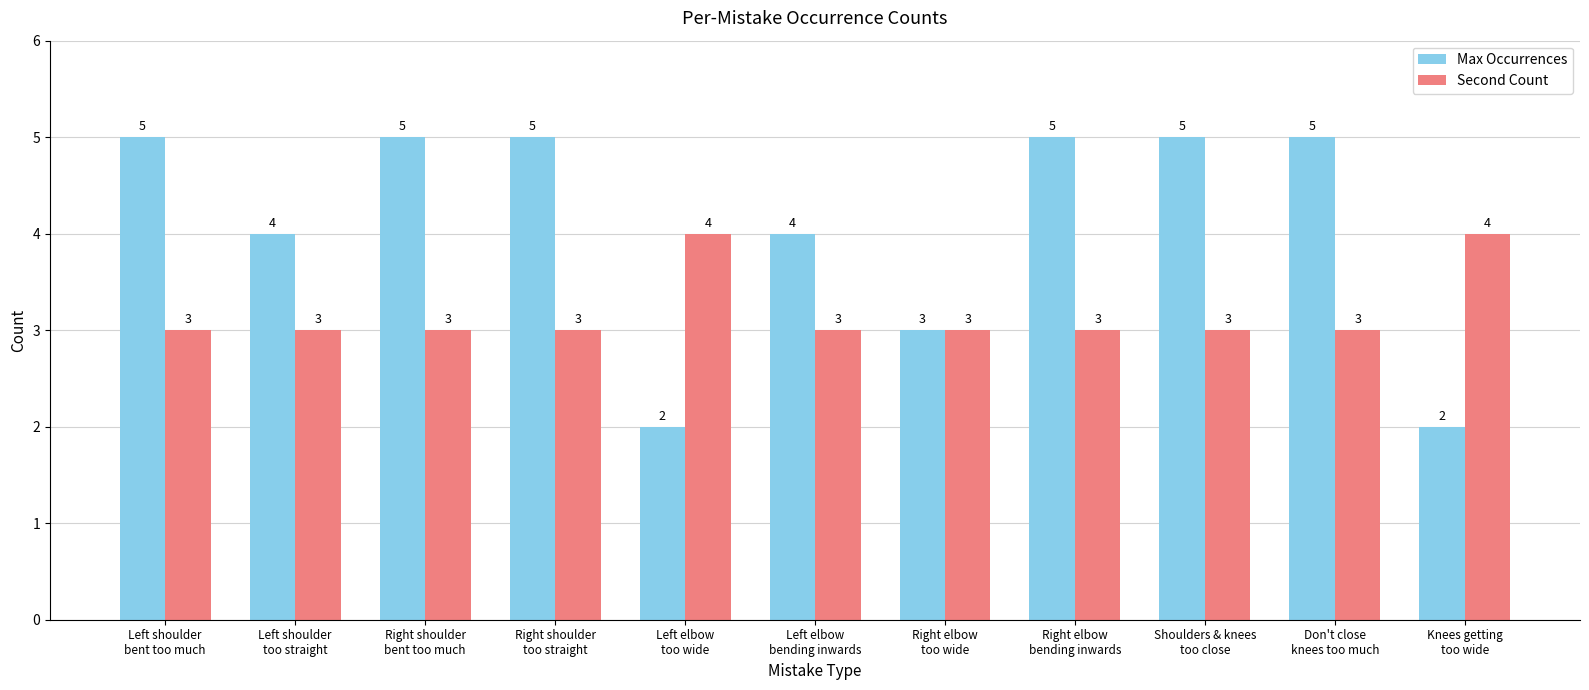

What is the maximum value for Max Occurrences?

5